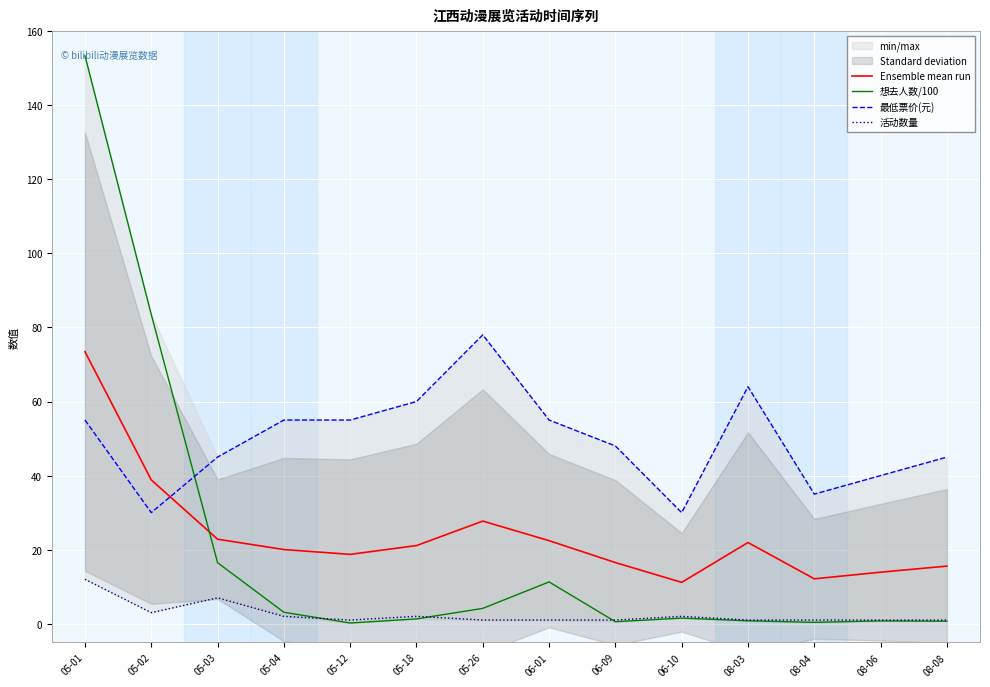

At which label does Ensemble mean run reach its peak?

05-01